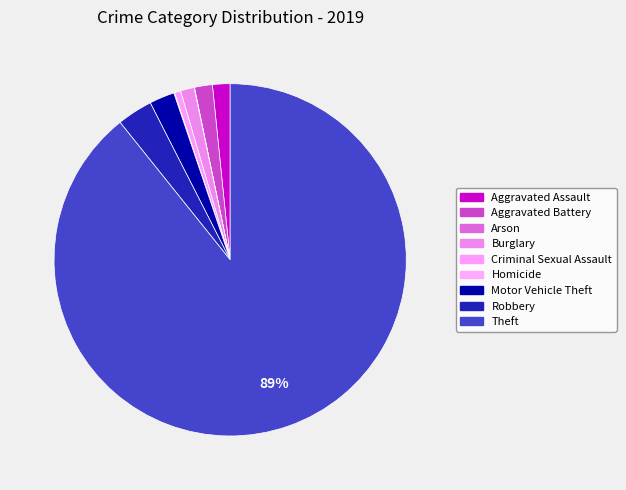

What is the majority slice?

Theft